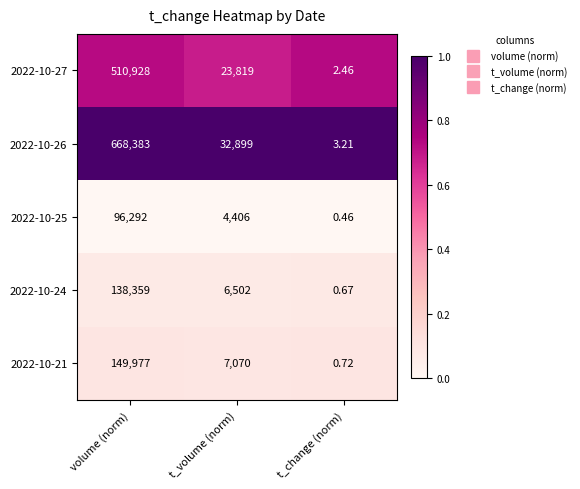

List the labels in order of 2022-10-25 value, smallest first.

t_change (norm), t_volume (norm), volume (norm)